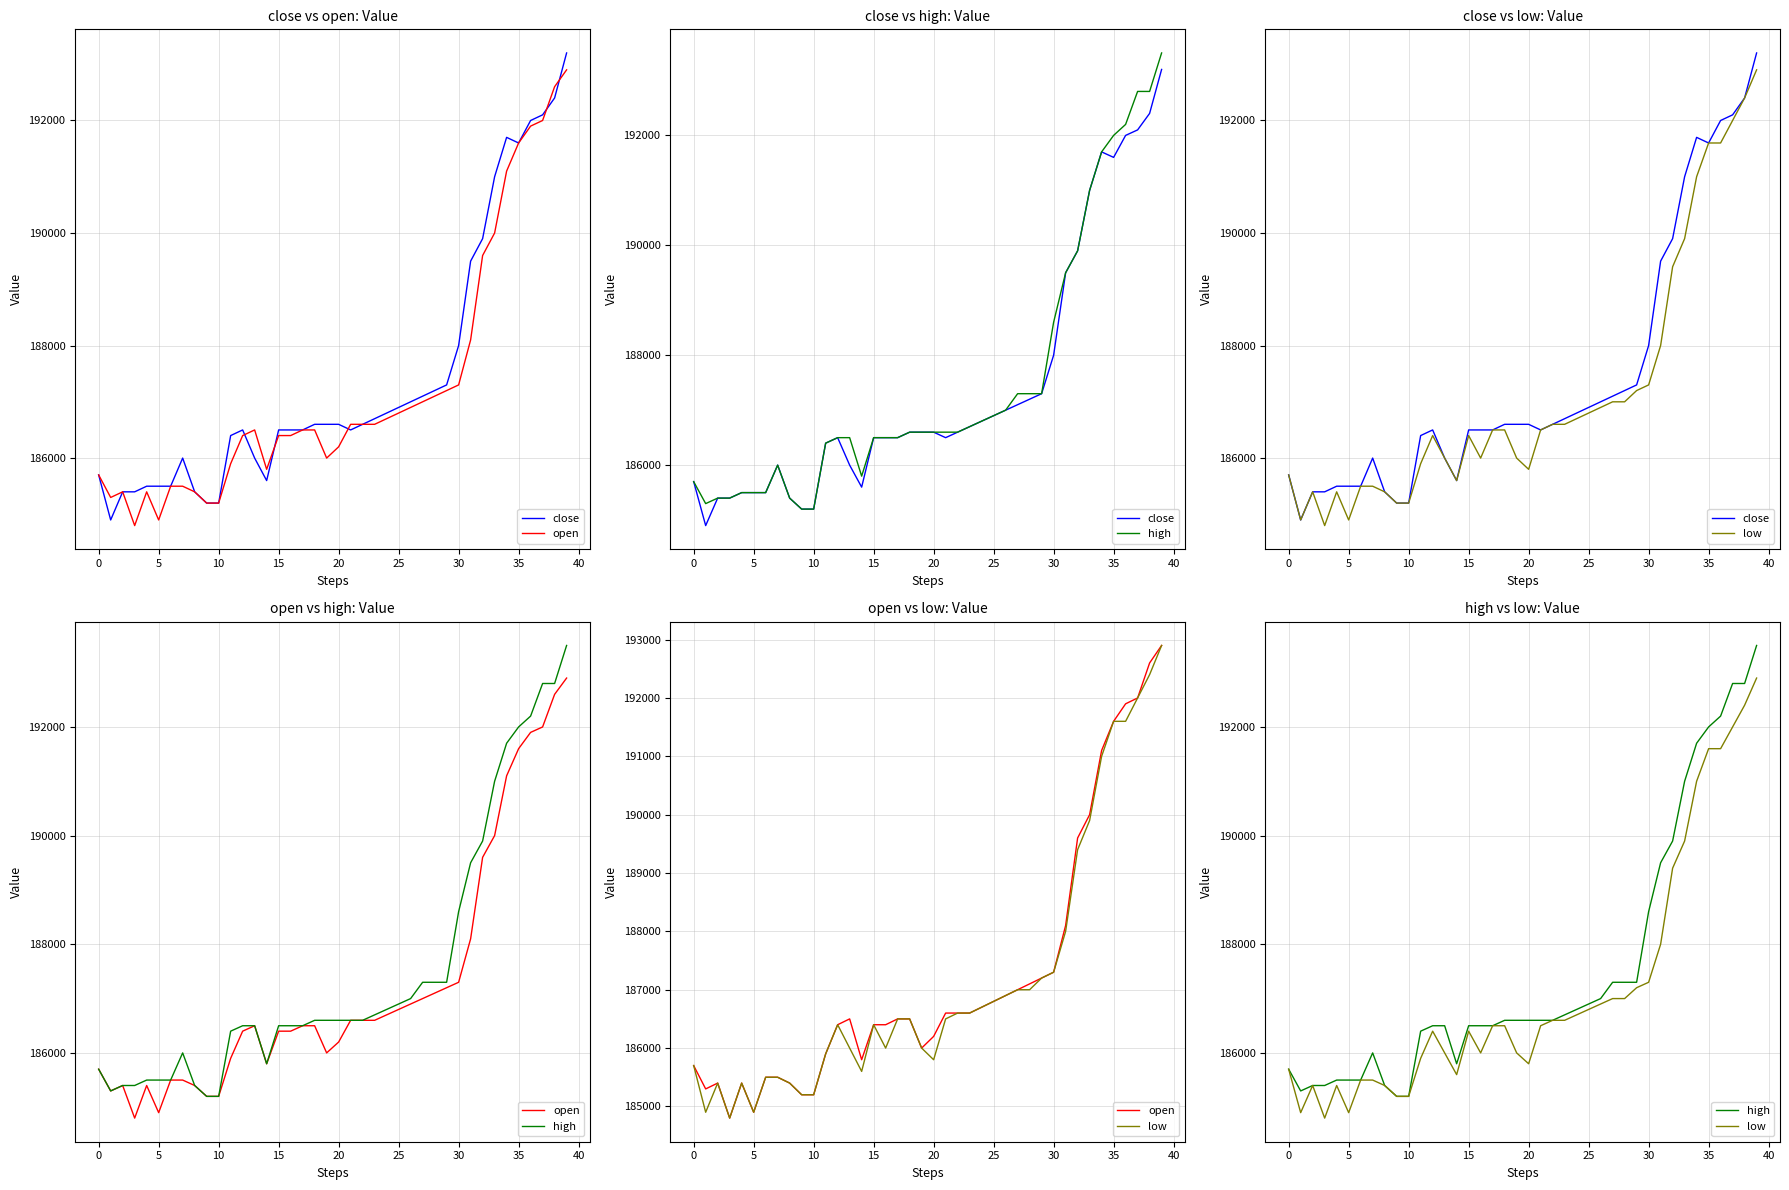

The close series shows 43162 at 22. True or false?

False